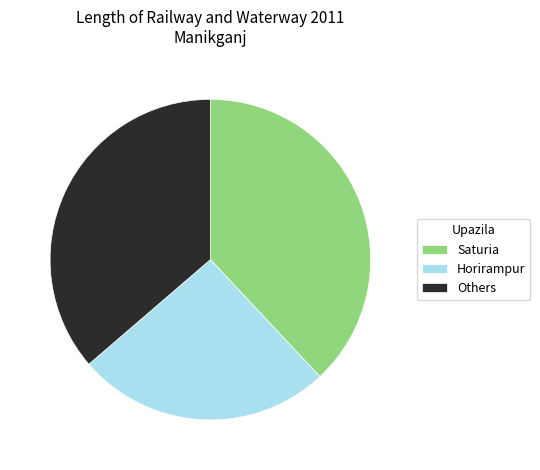

Which category has the smallest portion of the pie?

Horirampur